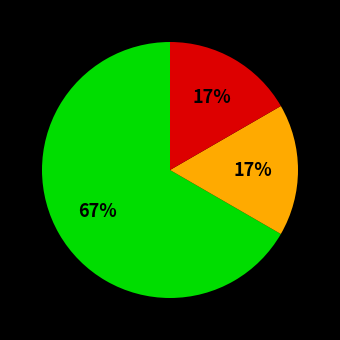

Count the number of slices in the pie.

3